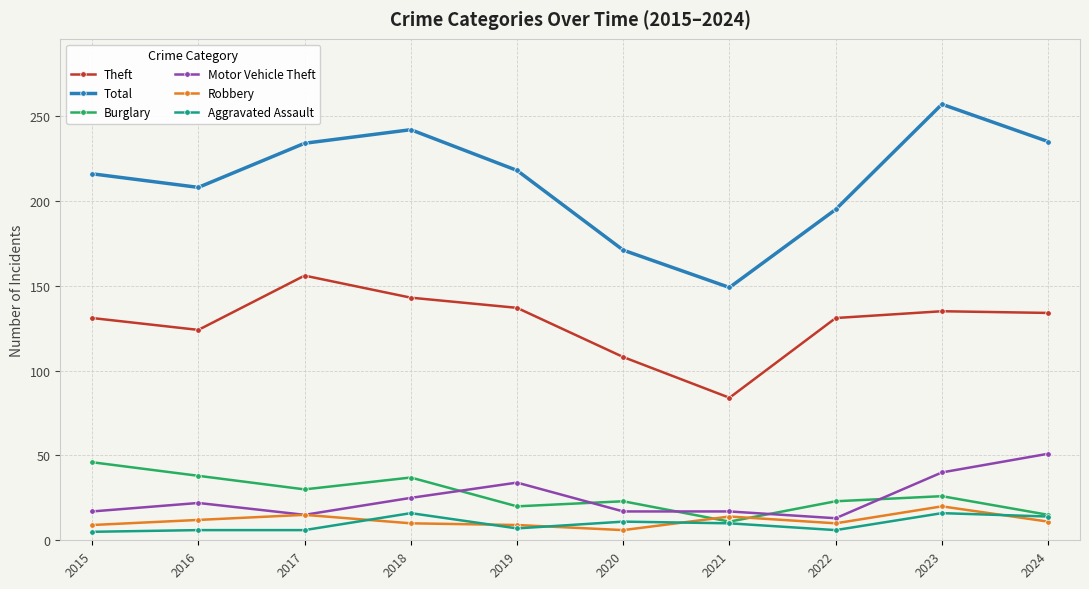

Where is the first local minimum for Burglary?

2017